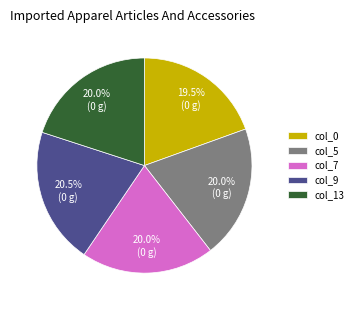

Count the number of slices in the pie.

5